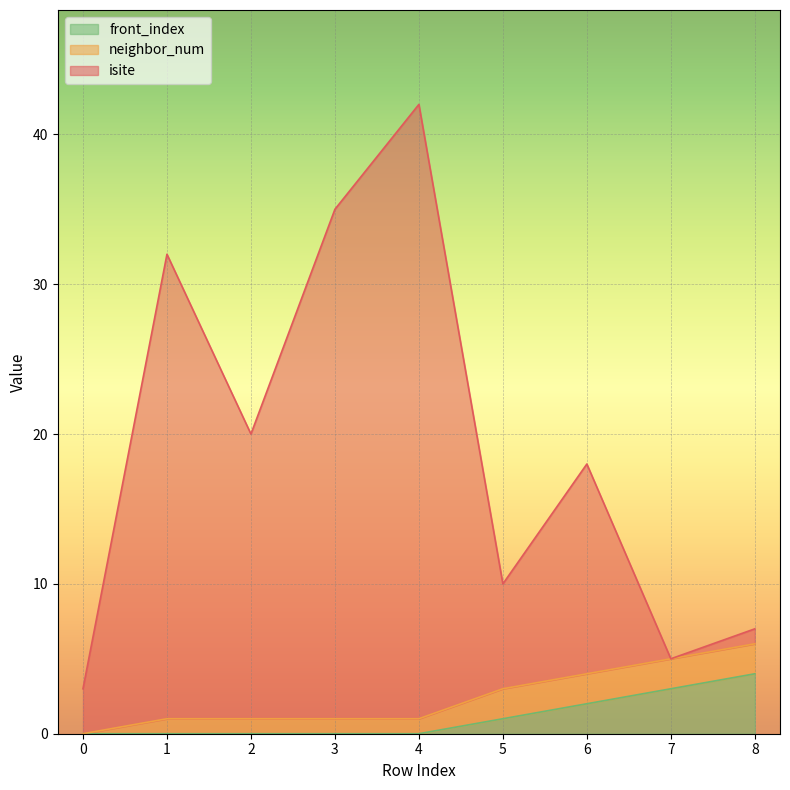

True or false: front_index and isite intersect in this chart.

False